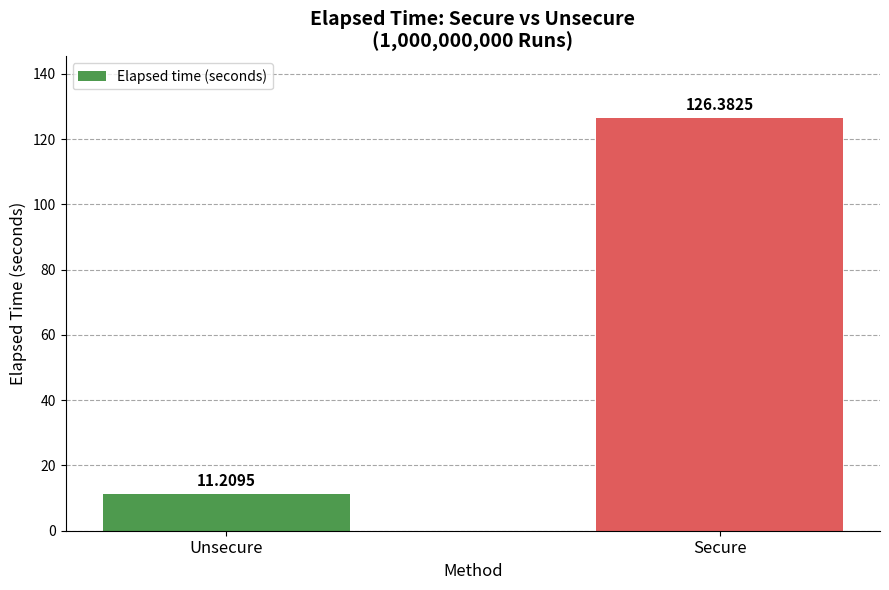

Rank the categories by value from lowest to highest.

Unsecure, Secure